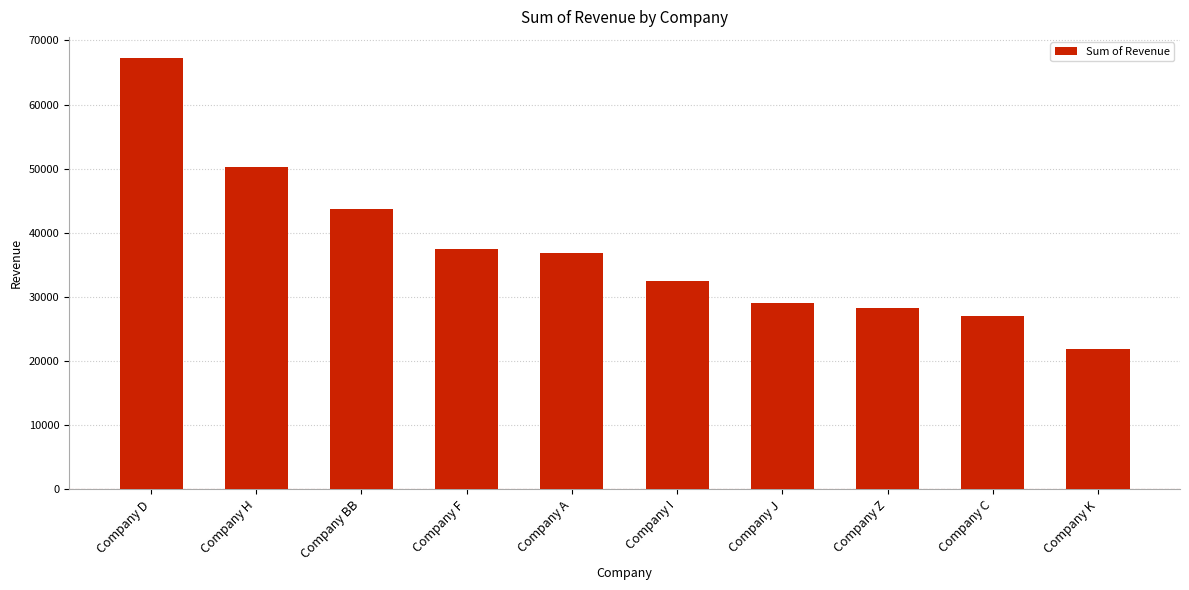

List the labels in order of value, largest first.

Company D, Company H, Company BB, Company F, Company A, Company I, Company J, Company Z, Company C, Company K